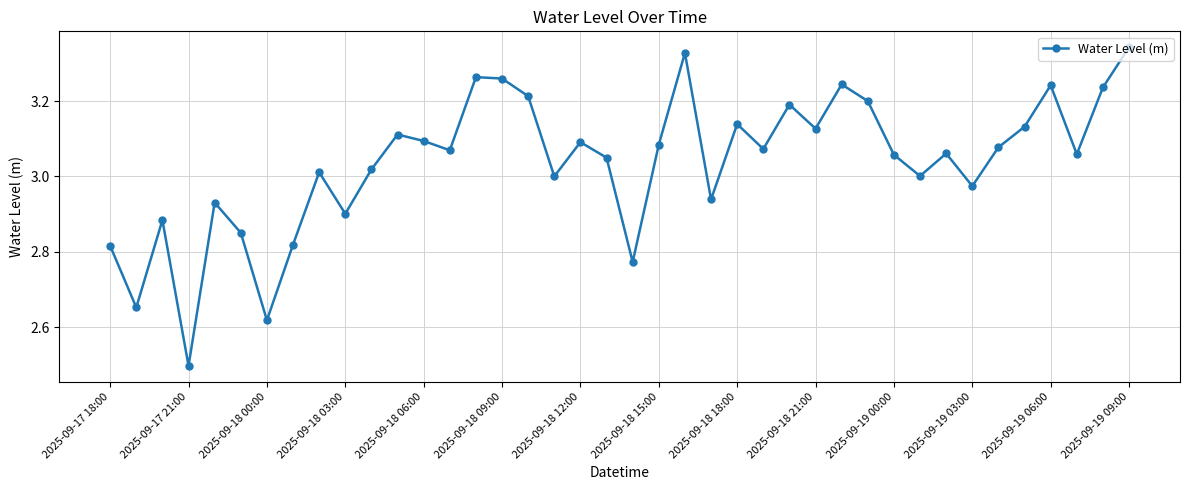

How many points are lower than both their immediate neighbors (excluding endpoints)?

13